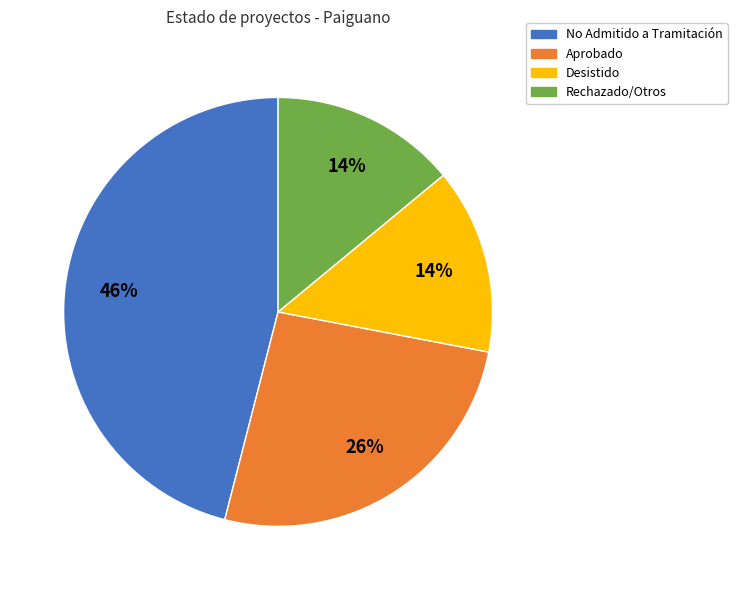

To the nearest percent, what is the difference between the largest and smallest slice percentages?

32%